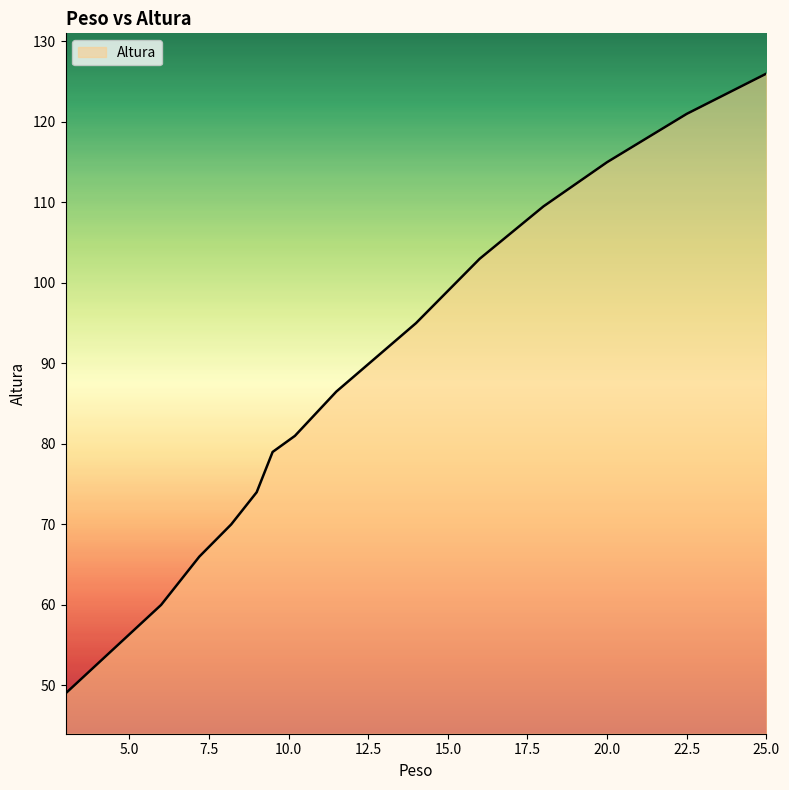

What is the minimum value shown in the chart?

49.0